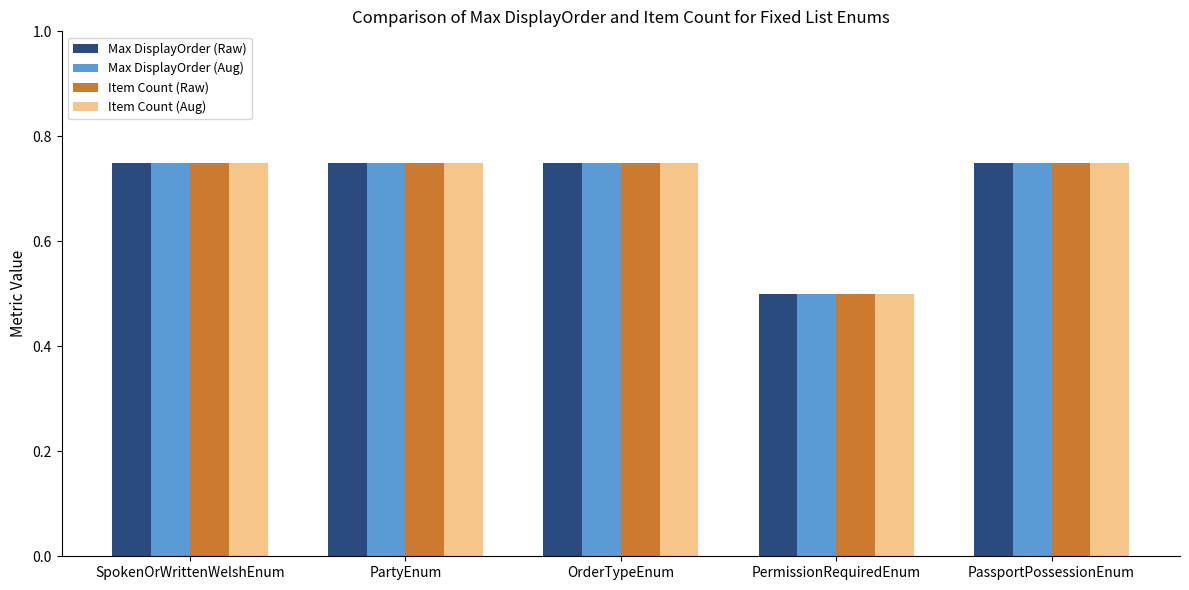

What is the label of the 2nd bar from the left?

PartyEnum